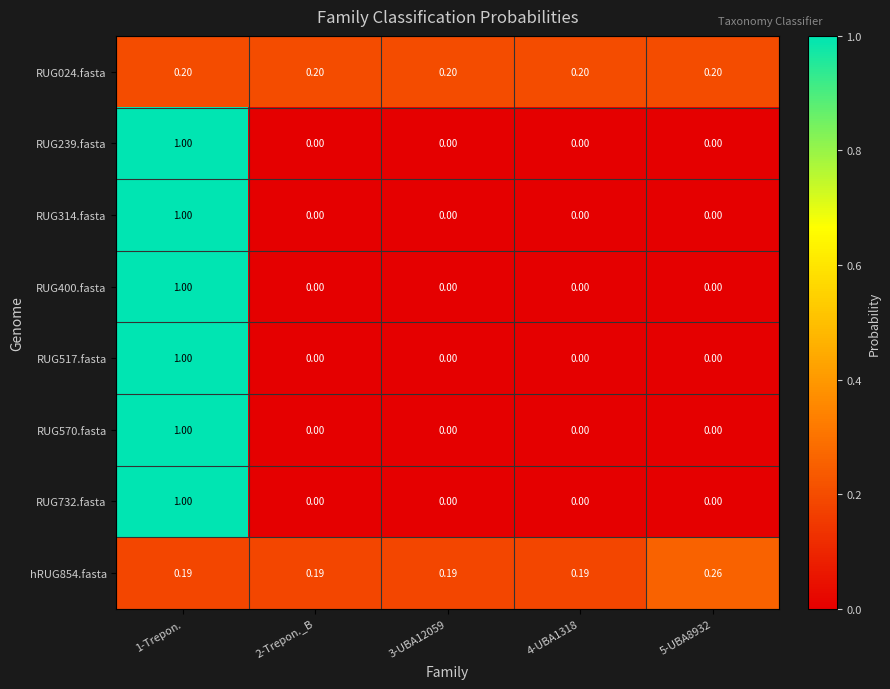

At which category is the sum across all series the highest?

1-Trepon.